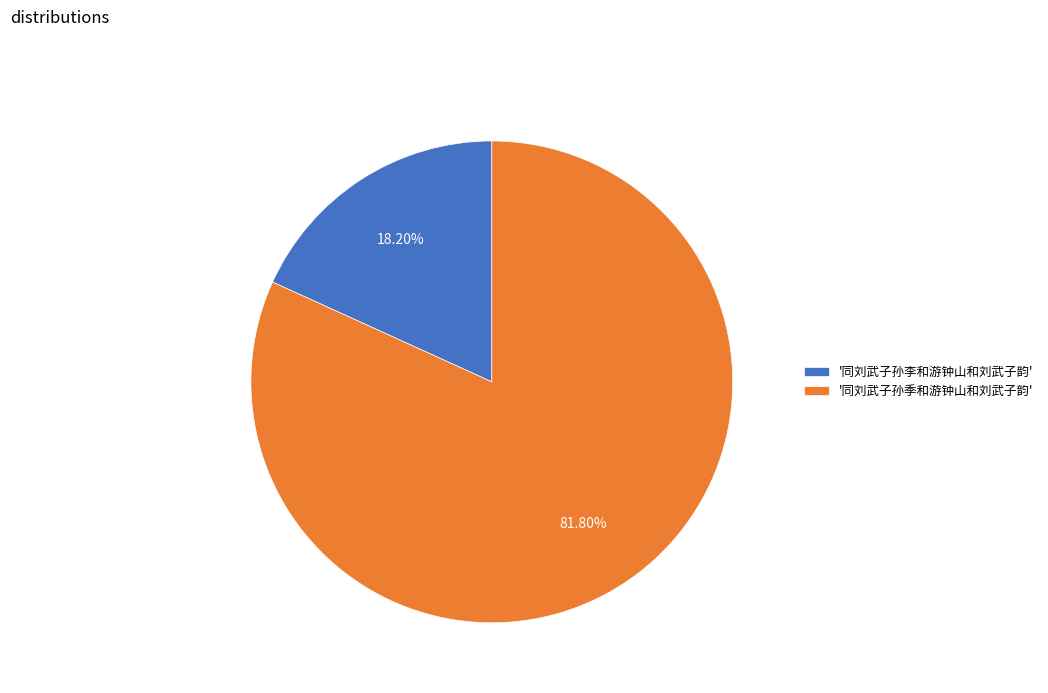

Does any single category account for the majority?

Yes